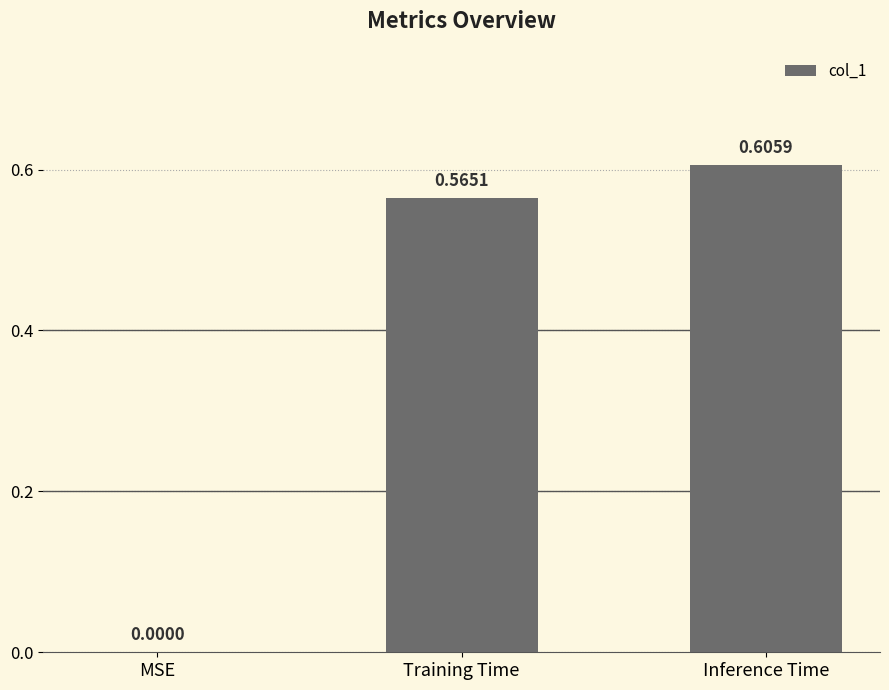

Count the number of data series in this chart.

1